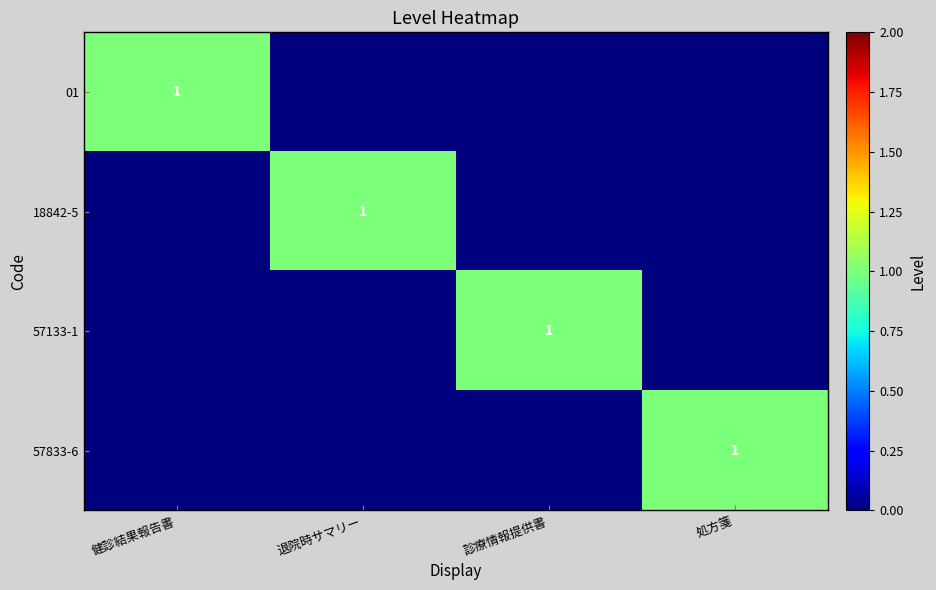

Which series has the largest range (max minus min)?

01